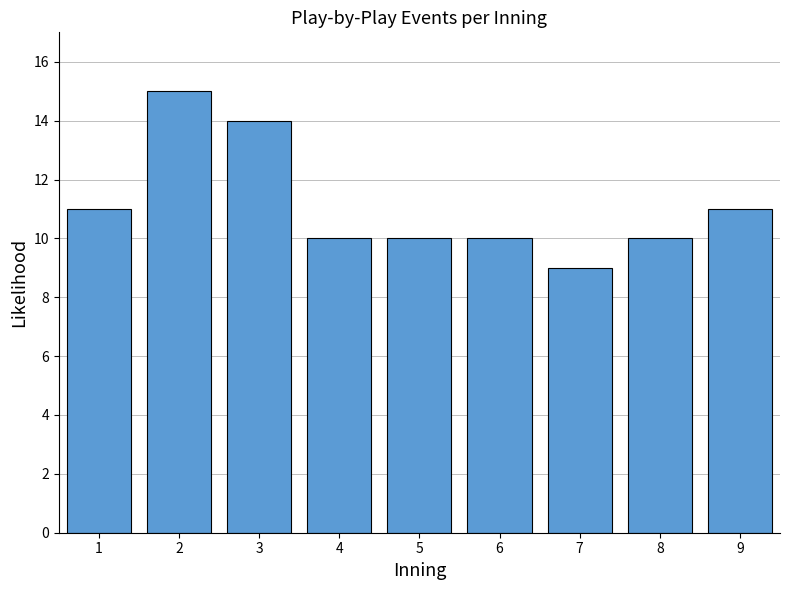

Reading left to right, extract all data points from this chart.

1=11	2=15	3=14	4=10	5=10	6=10	7=9	8=10	9=11